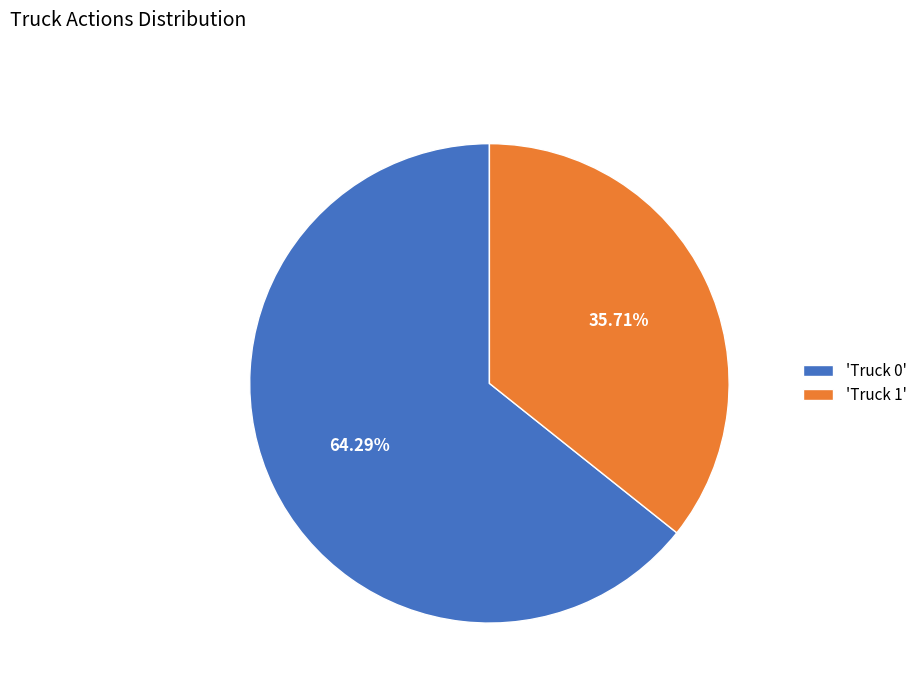

What is the ratio of the value at 'Truck 1' to the value at 'Truck 0'?

0.6